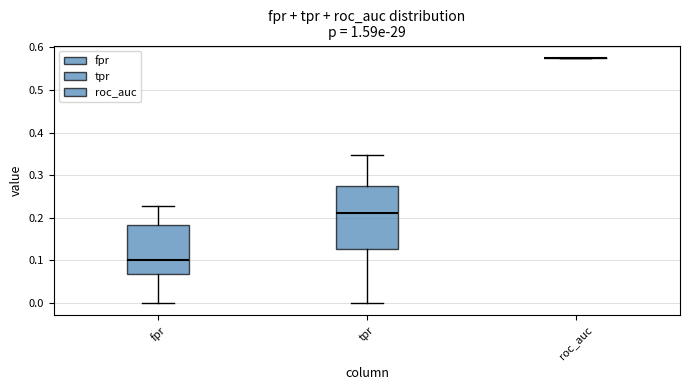

Where does the lower whisker of the box for fpr end on the y-axis? The values are not printed on the chart, so give them approximately, as read against the axis.

0.00